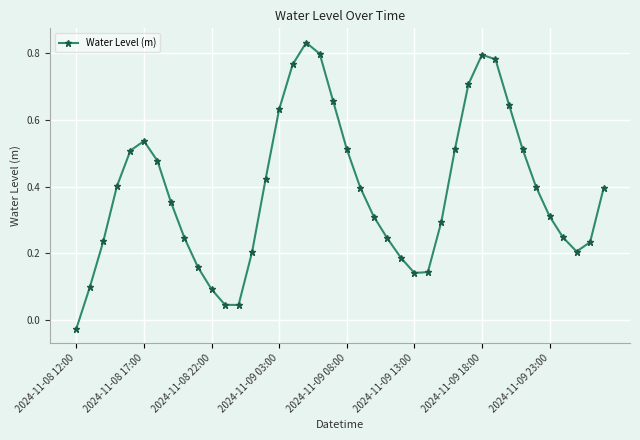

What is the difference between the maximum and minimum values?

0.9